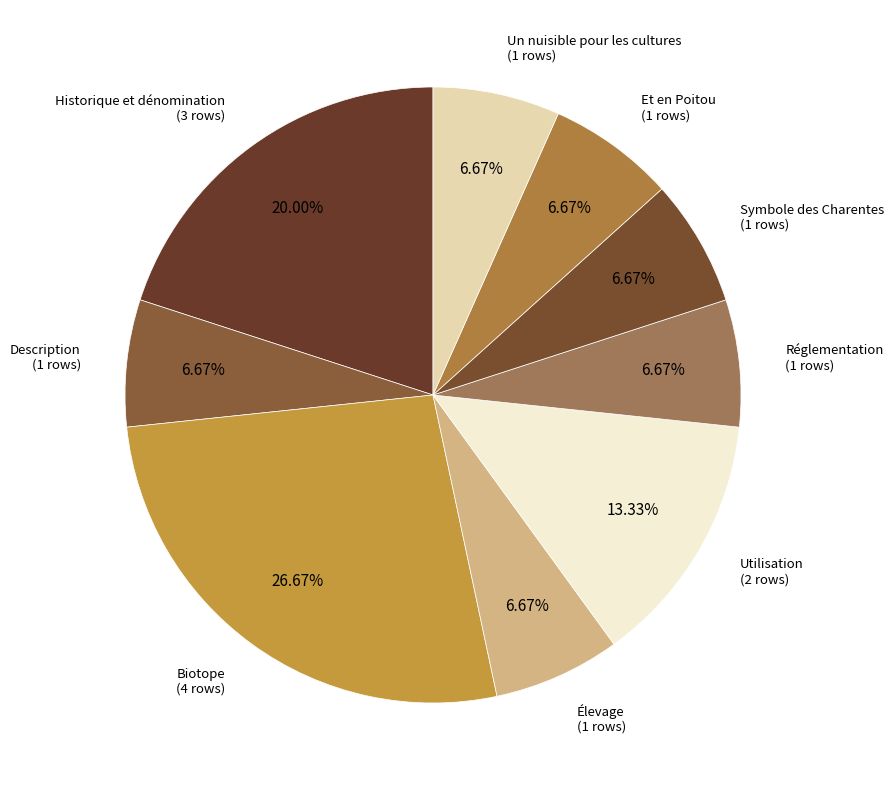

Which category has the biggest portion of the pie?

Biotope